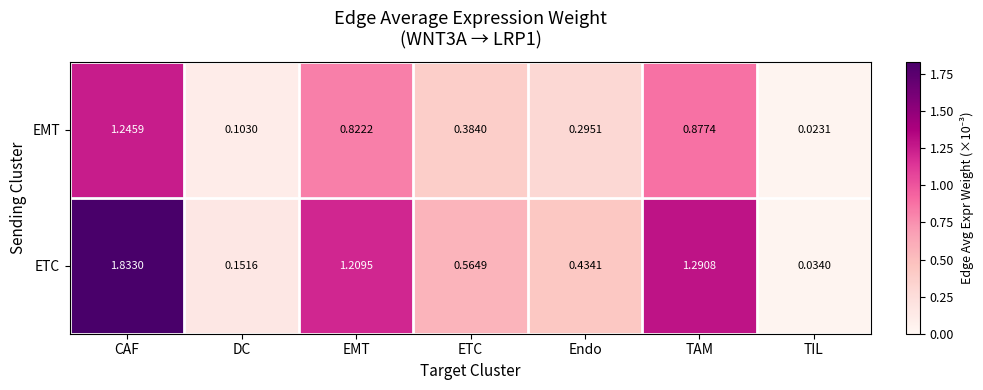

Which series has the largest range (max minus min)?

ETC